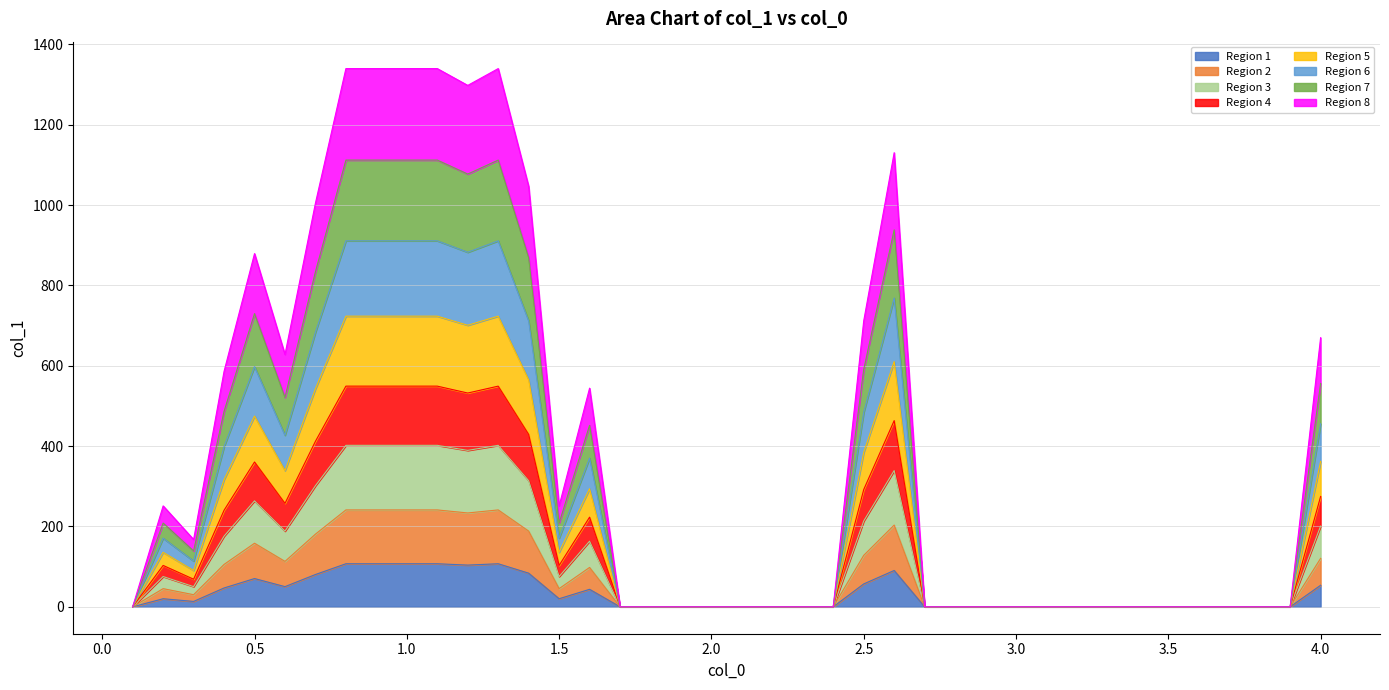

Rank the categories by value from highest to lowest.

0.8, 0.9, 1.0, 1.1, 1.3, 1.2, 2.6, 1.4, 0.7, 0.5, 2.5, 4.0, 0.6, 0.4, 1.6, 0.2, 1.5, 0.3, 0.1, 1.7, 1.8, 1.9, 2.0, 2.1, 2.2, 2.3, 2.4, 2.7, 2.8, 2.9, 3.0, 3.1, 3.2, 3.3, 3.4, 3.5, 3.6, 3.7, 3.8, 3.9